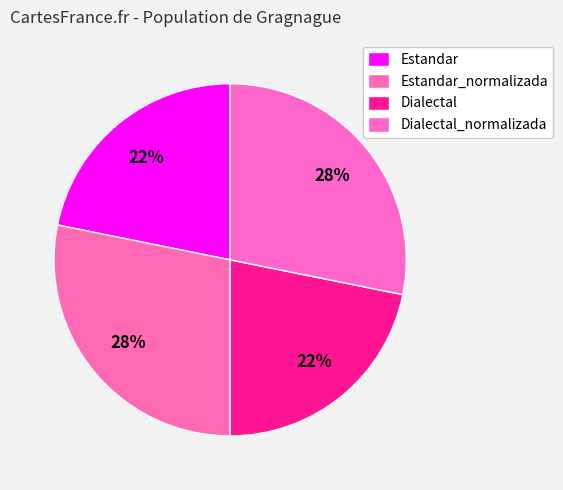

Rank the categories by value from lowest to highest.

Estandar, Dialectal, Estandar_normalizada, Dialectal_normalizada